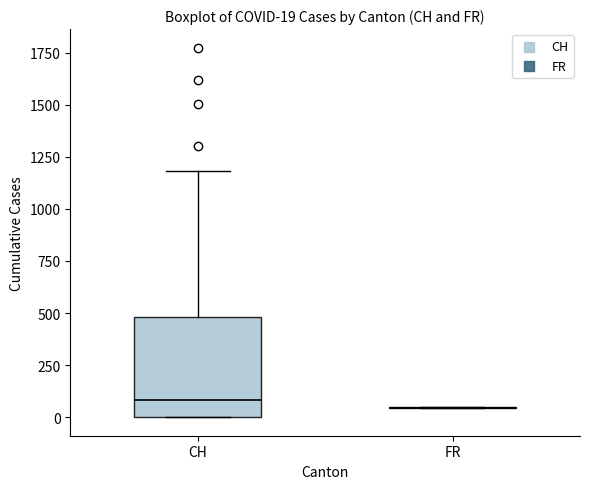

Comparing the boxes themselves (not the whiskers), which one is the tallest?

CH